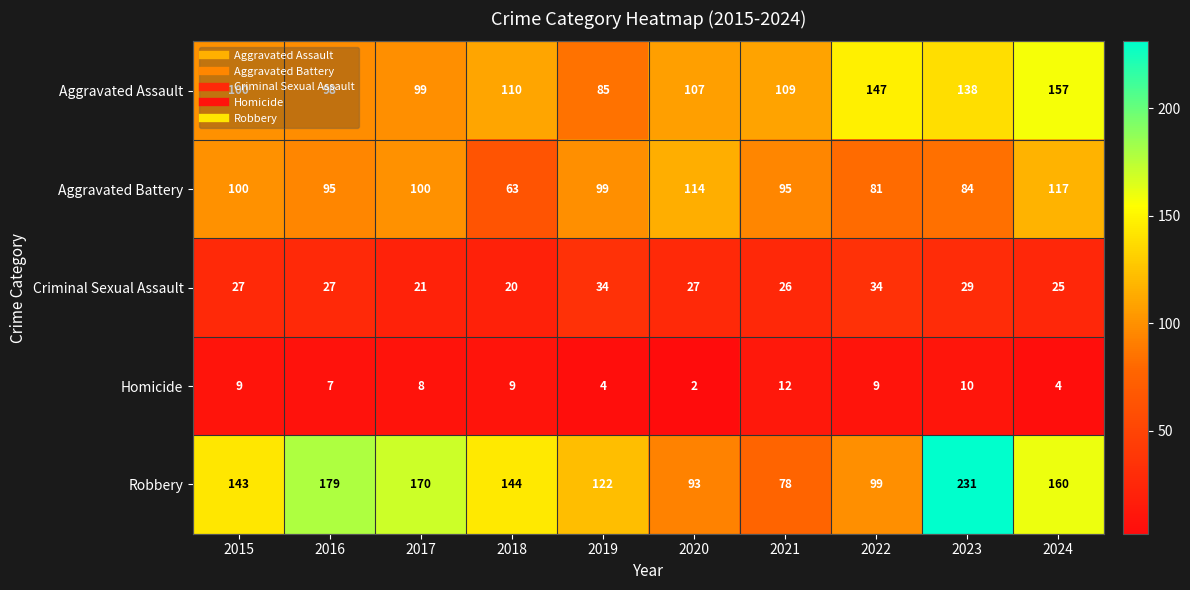

Is the value of Criminal Sexual Assault at 2023 greater than the value of Homicide at 2023?

Yes